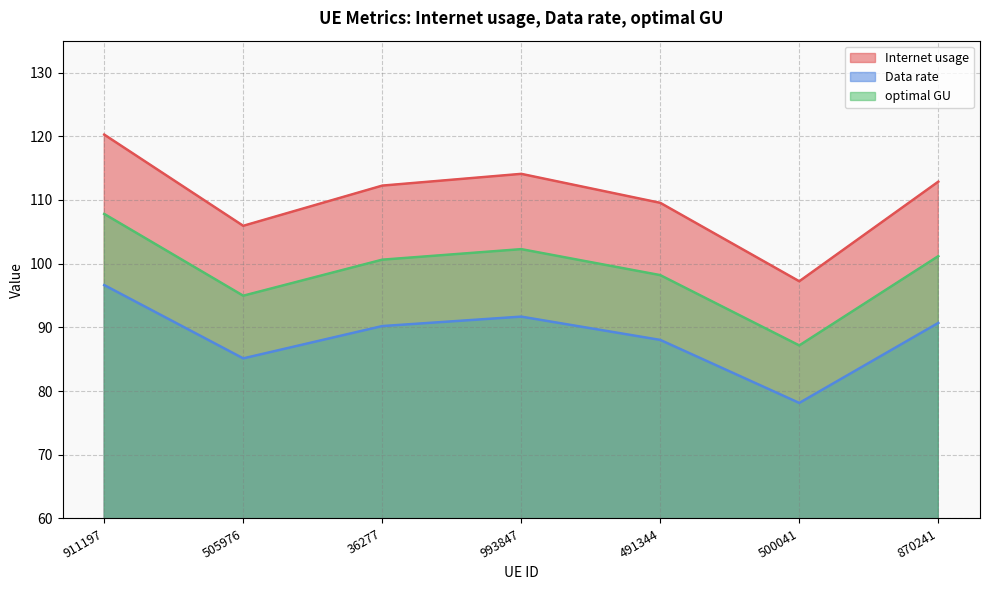

Which category has the lowest value across all series?

500041